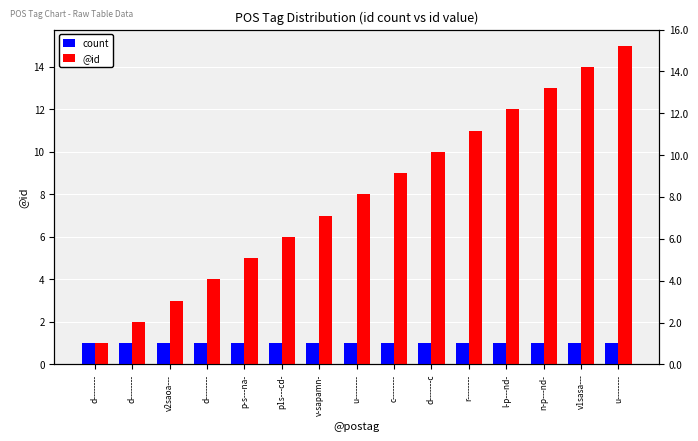

Which series has the largest total across all categories?

@id